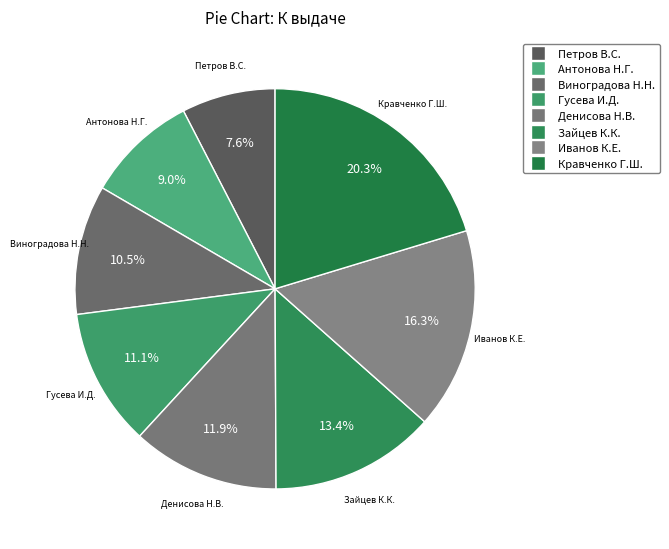

How many segments does this pie chart have?

8